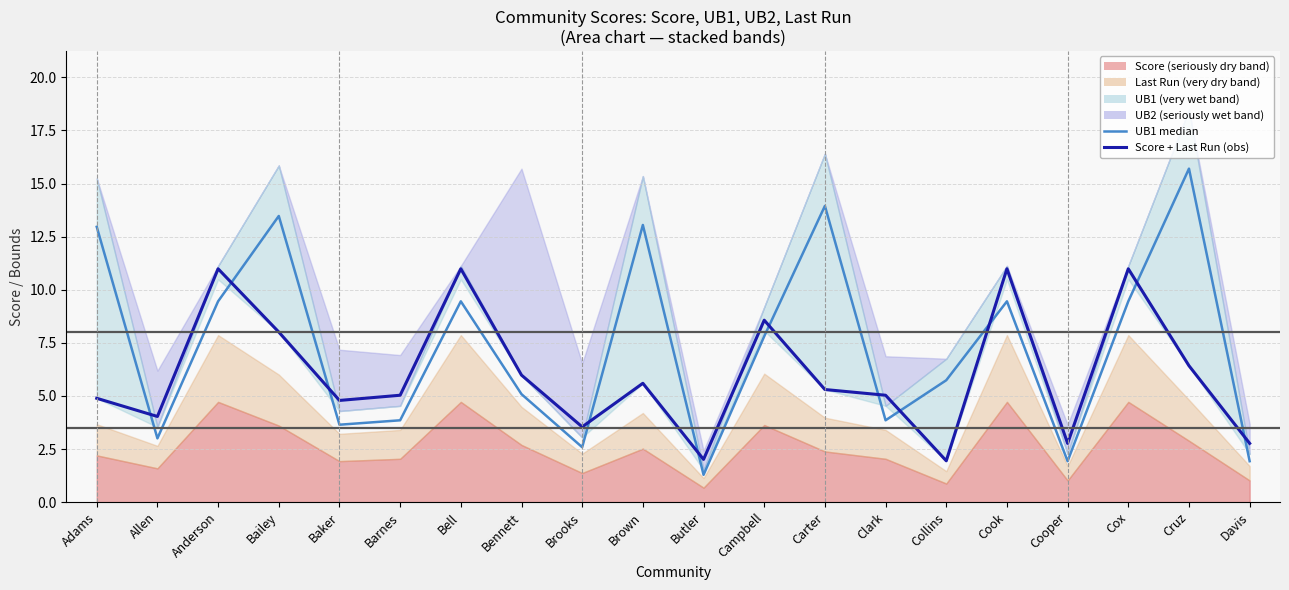

Between Bell and Cruz, which series saw the biggest shift?

UB1